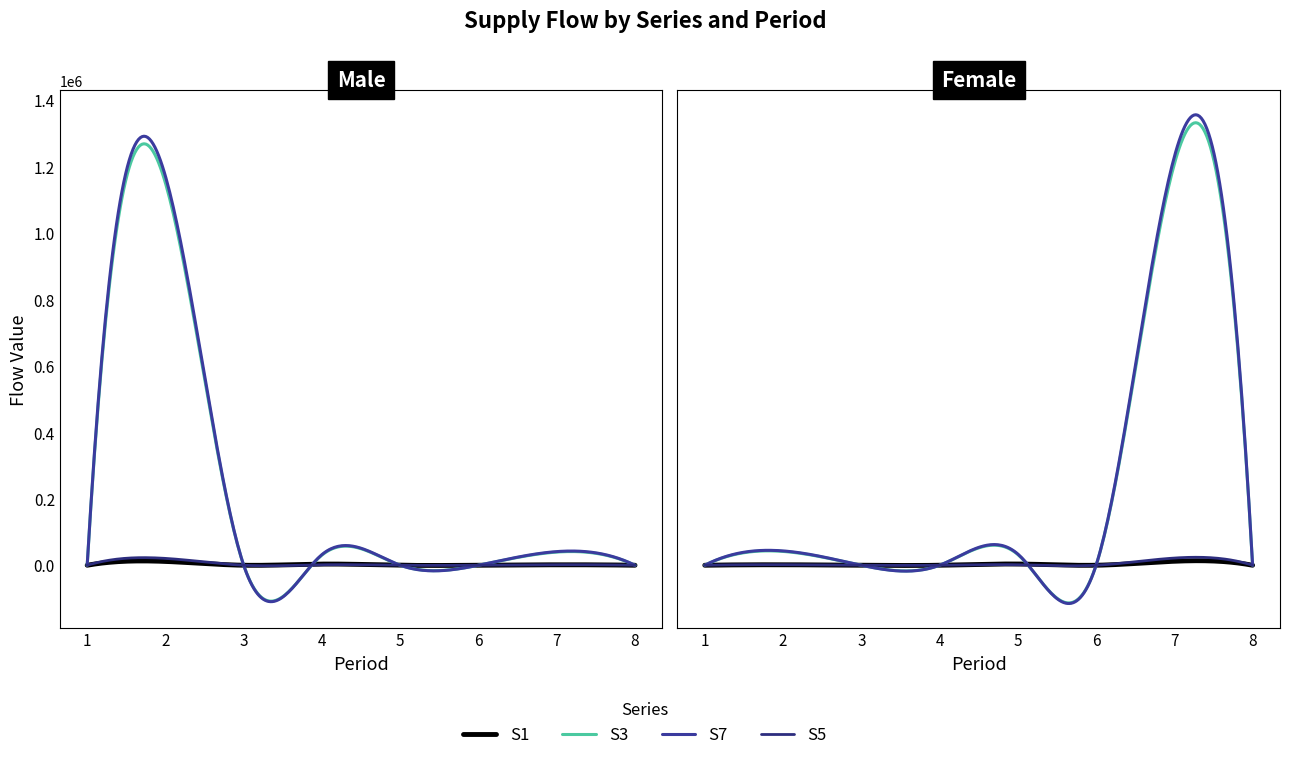

True or false: S5 and S3 cross at least once.

False